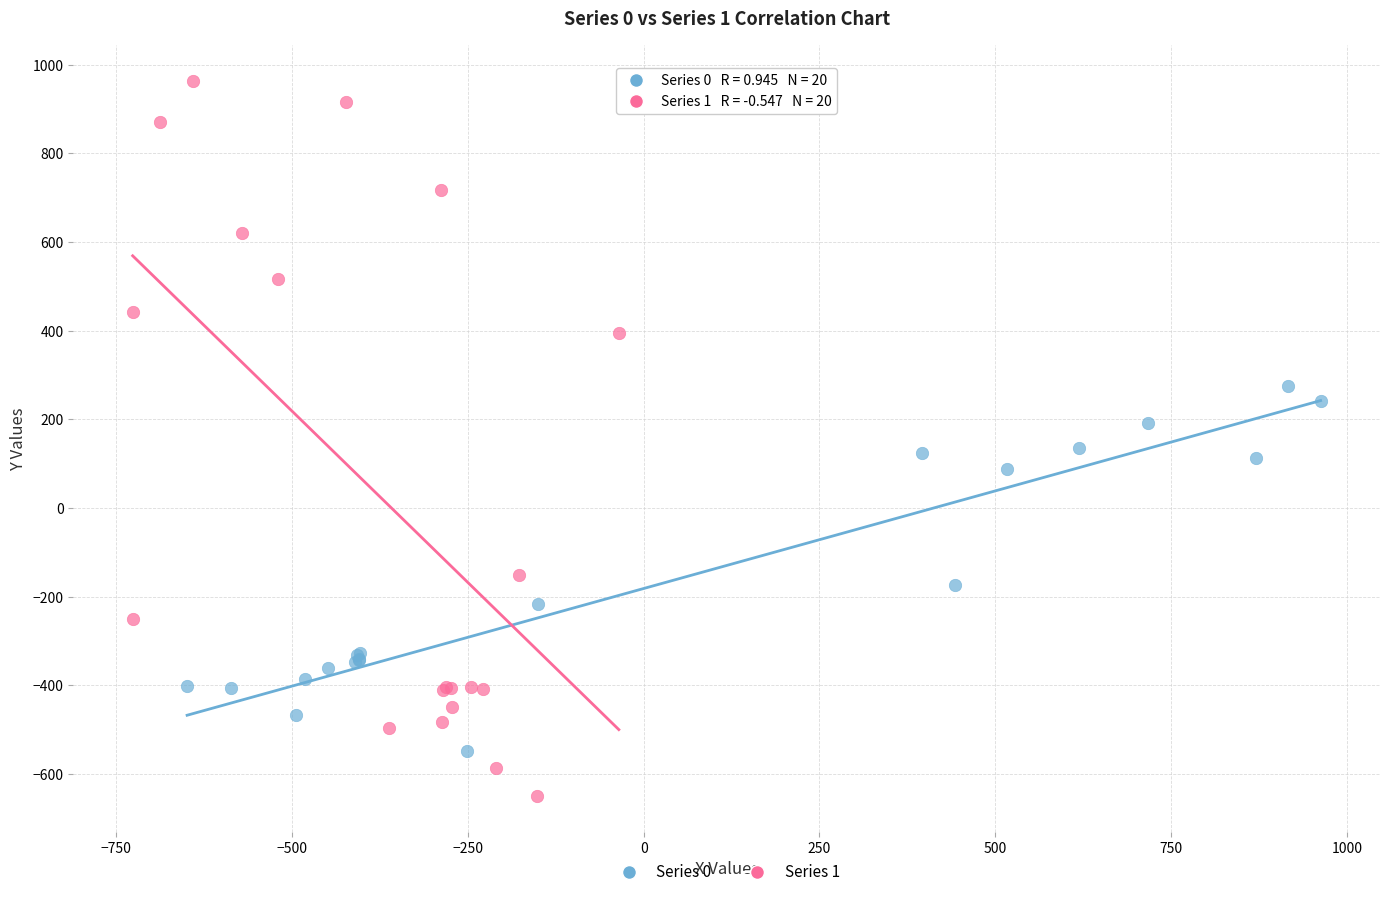

Which series contains the highest Y value?

Series 1